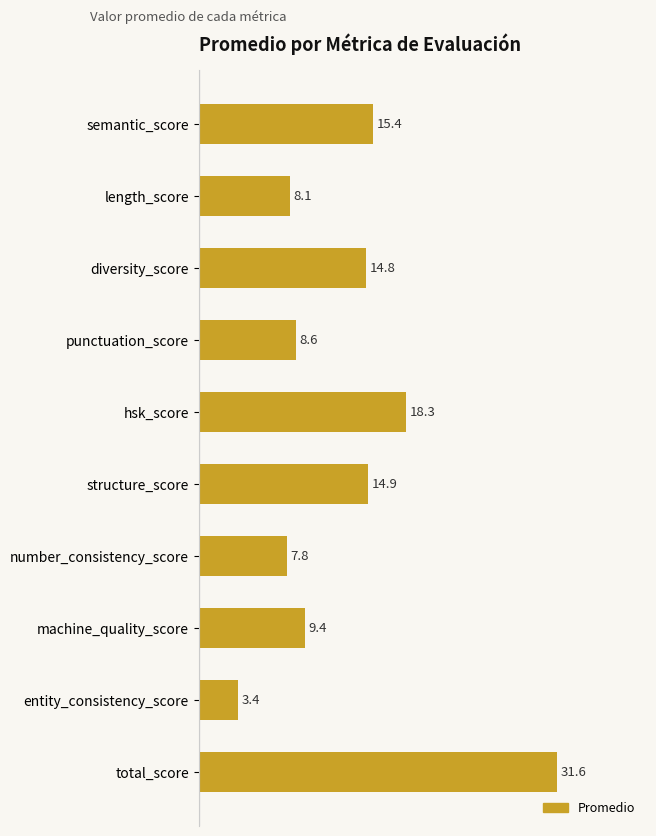

What position from the bottom is semantic_score?

10